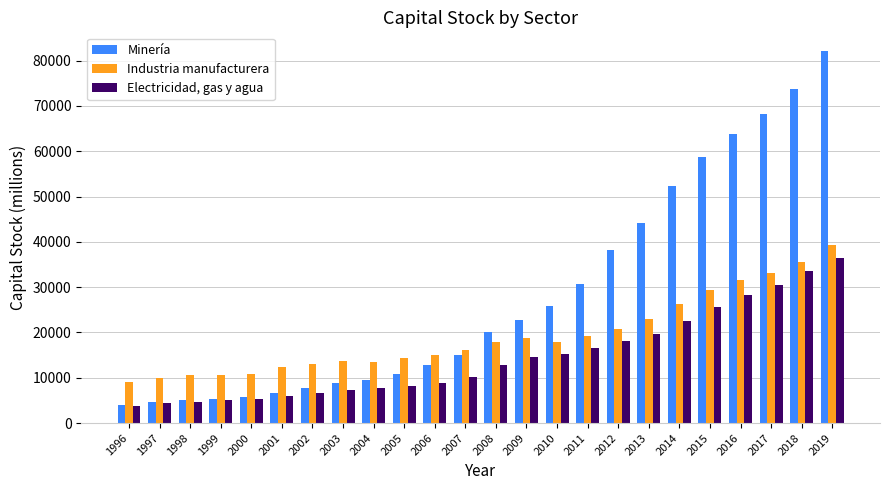

What is the value of the Industria manufacturera bar at the 23rd from the left?

35562